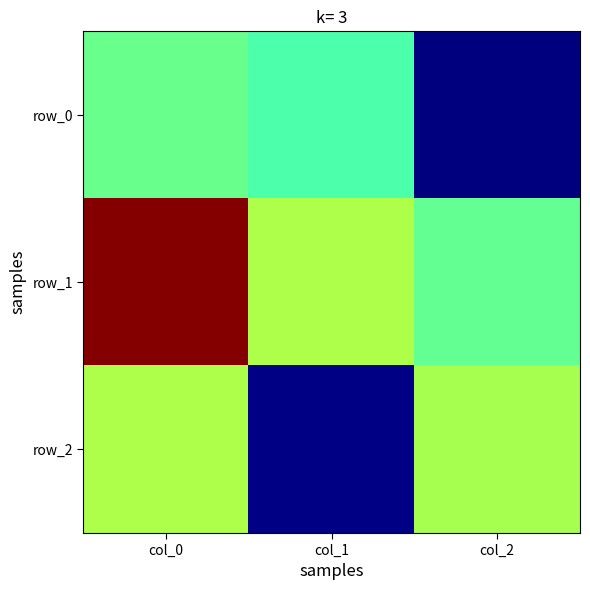

How many data points in row_1 are above 0?

2